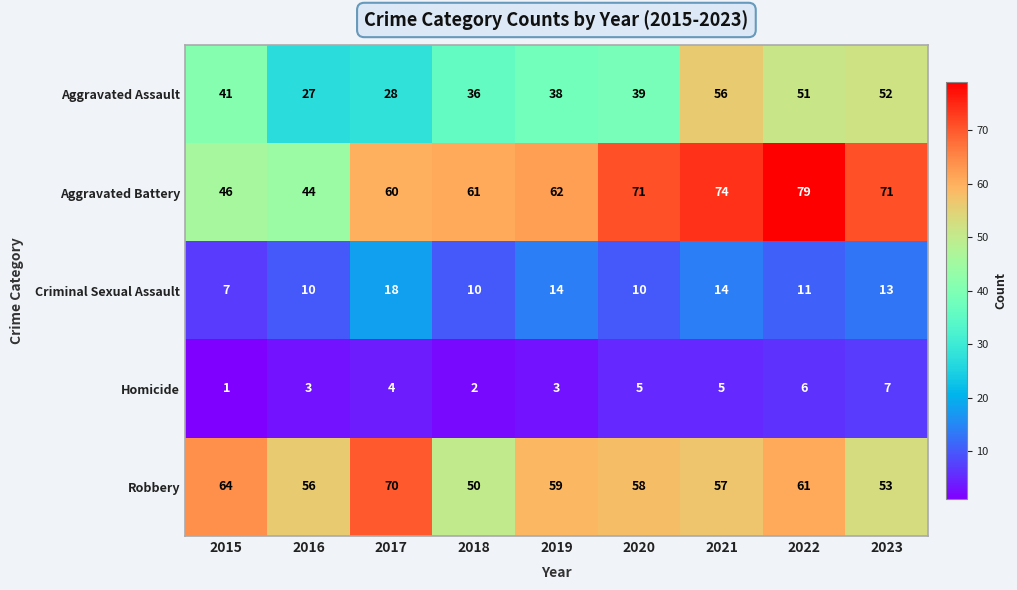

Rank the series by their maximum value, from lowest to highest.

Homicide, Criminal Sexual Assault, Aggravated Assault, Robbery, Aggravated Battery